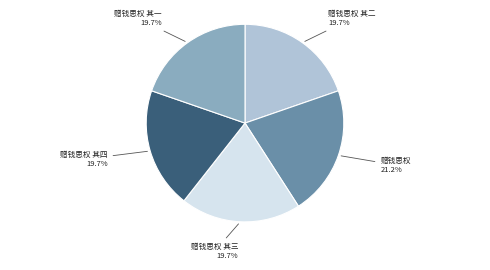

How many segments does this pie chart have?

5